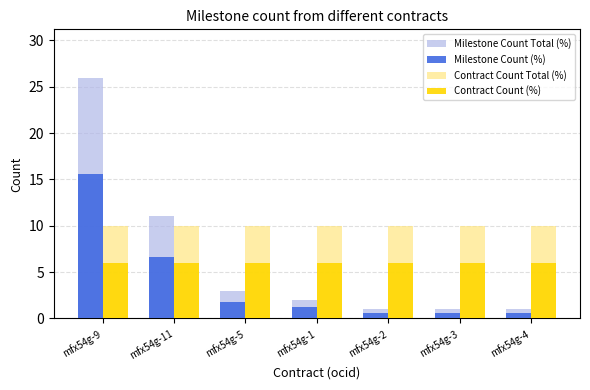

What is the maximum value shown in the chart?

26.0